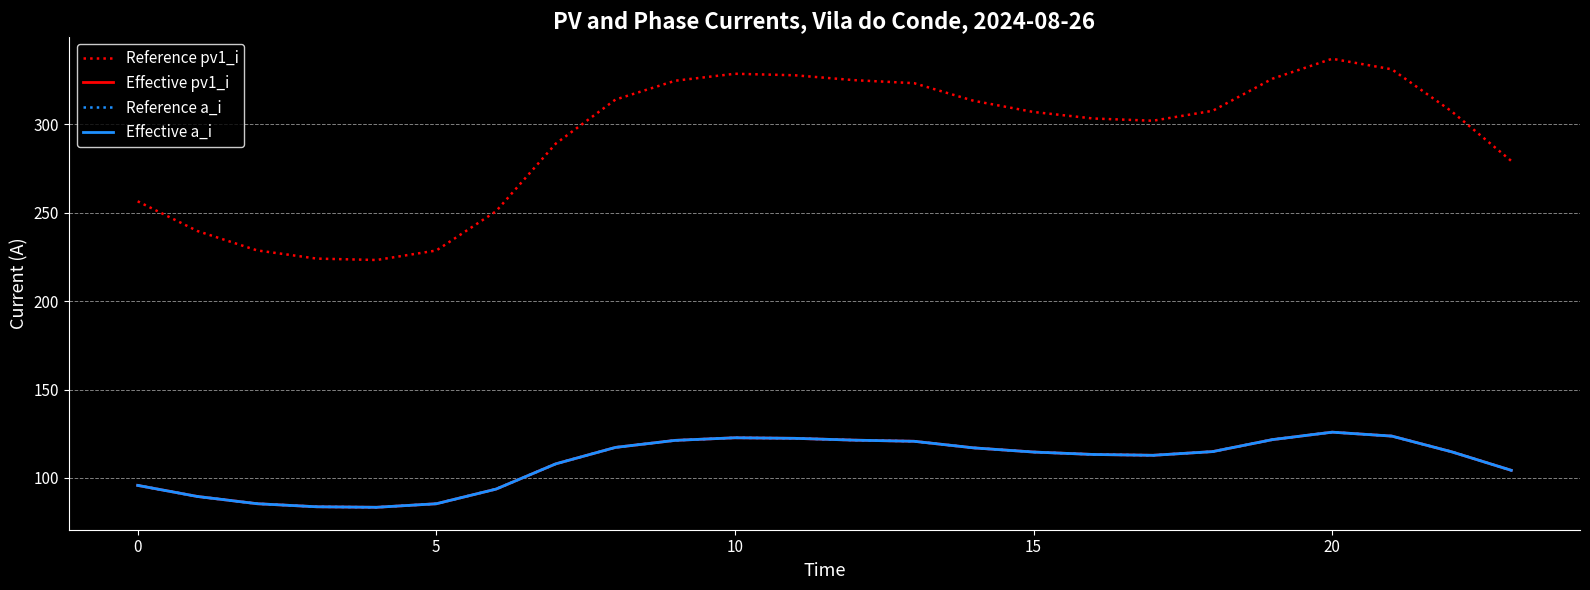

What is the difference between the maximum and minimum values in the Effective a_i series?

42.5